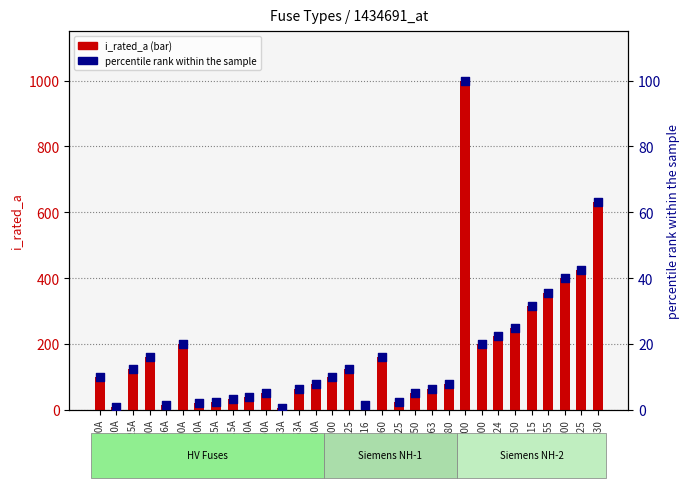

Which series has the widest spread of Y values?

i_rated_a